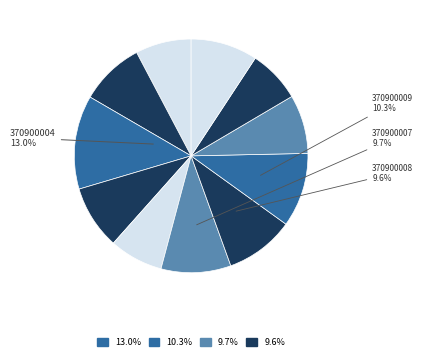

How many segments does this pie chart have?

11